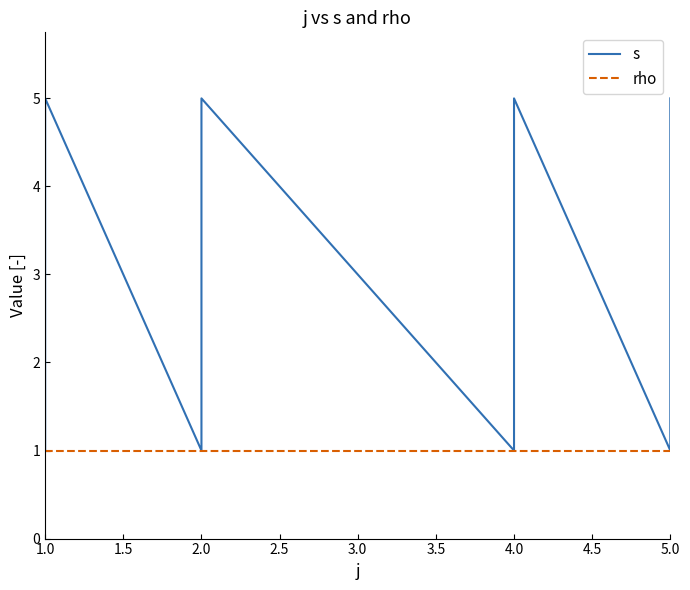

True or false: rho and s intersect in this chart.

False